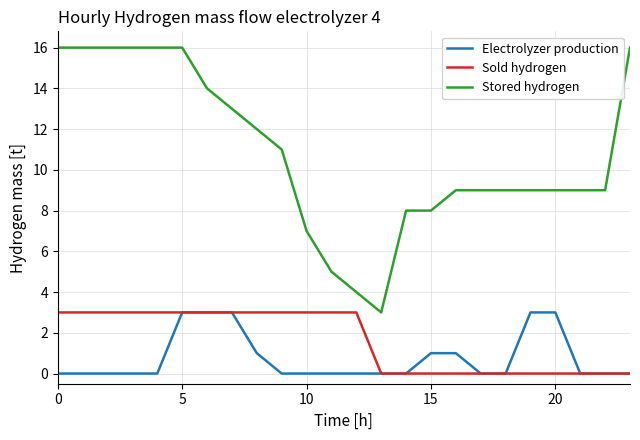

True or false: Stored hydrogen and Sold hydrogen cross at least once.

False